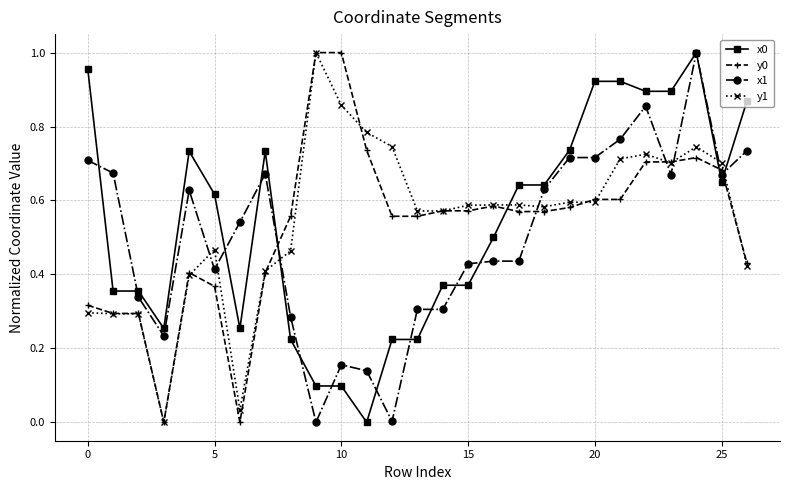

After their last crossing, which series has the higher values: x1 or y0?

x1